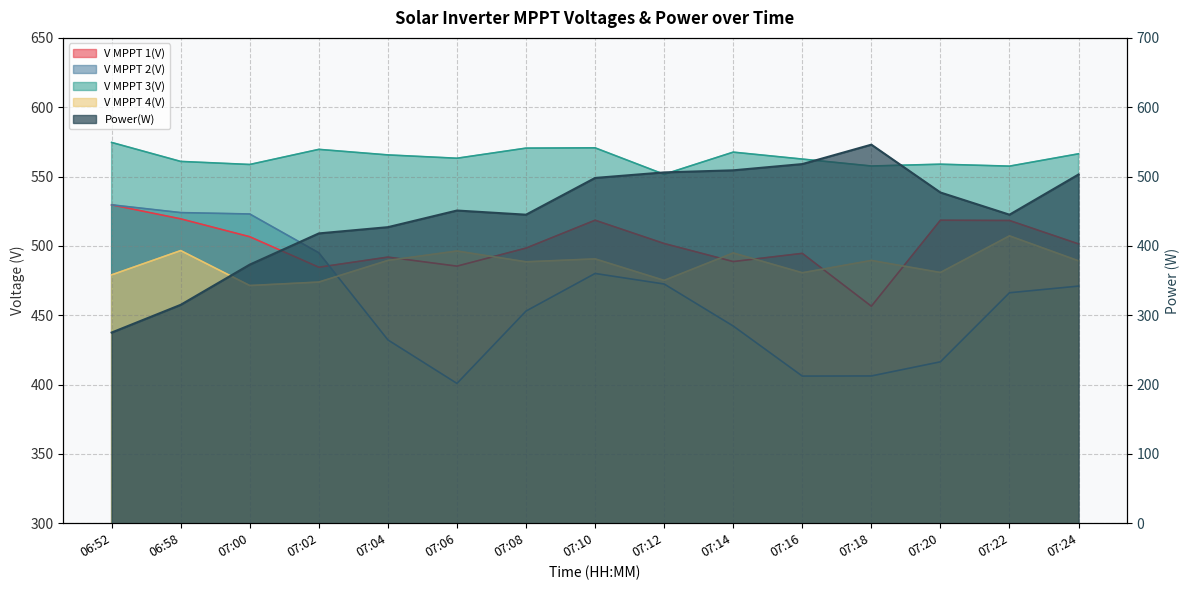

How many times do Power(W) and V MPPT 4(V) cross each other?

3